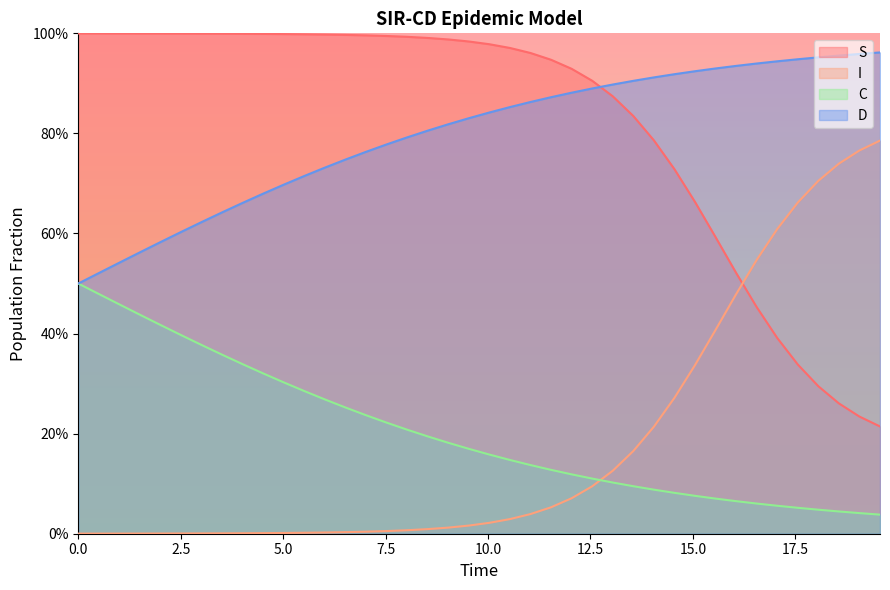

The value of C at 19 is 0.3. True or false?

False